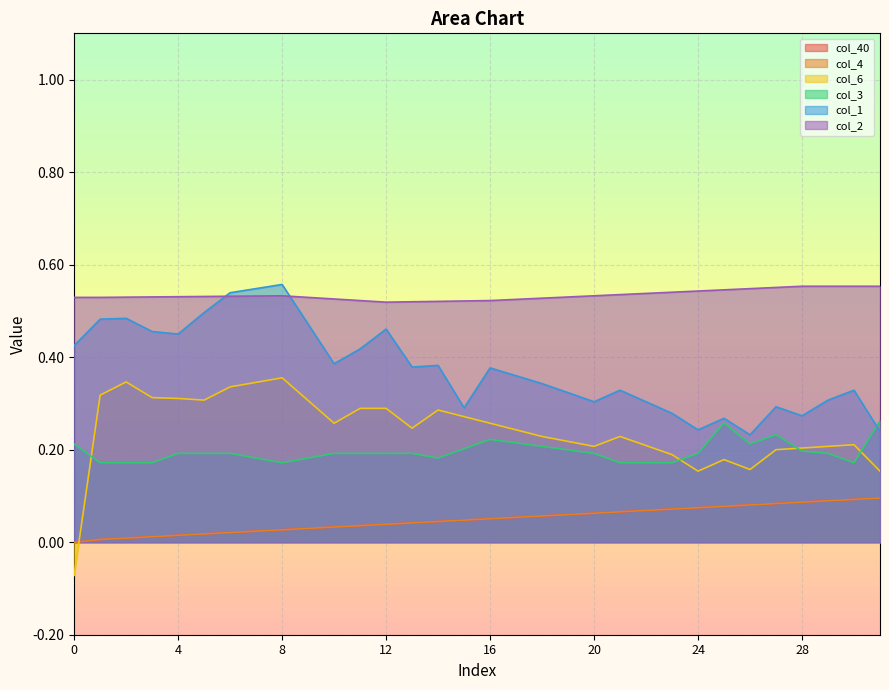

Count the number of categories in the chart.

32